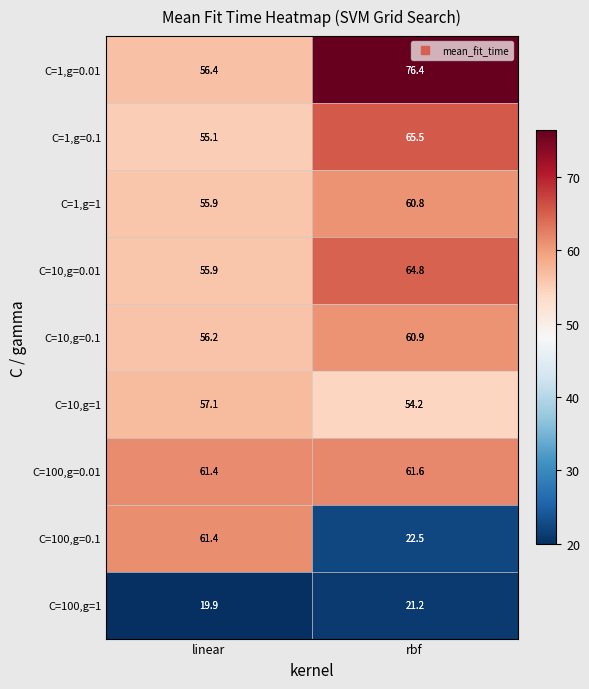

Which series has the largest total across all categories?

C=1,g=0.01